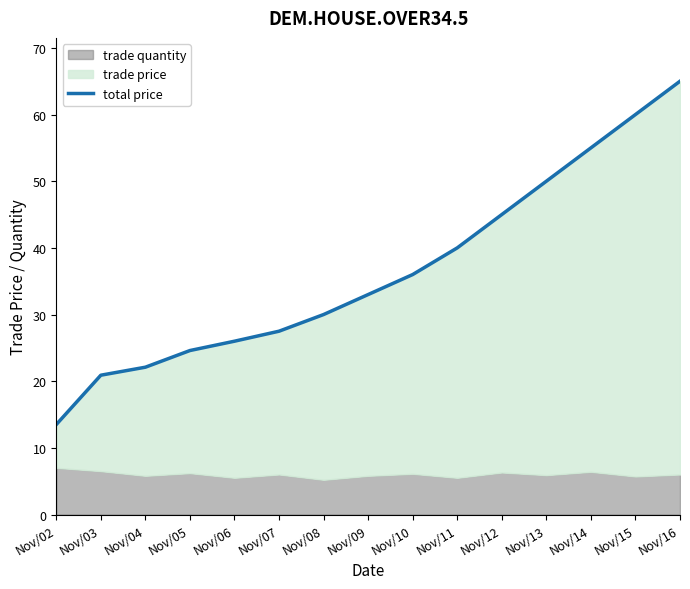

Rank the categories by value from highest to lowest.

Nov/16, Nov/15, Nov/14, Nov/13, Nov/12, Nov/11, Nov/10, Nov/09, Nov/08, Nov/07, Nov/06, Nov/05, Nov/04, Nov/03, Nov/02